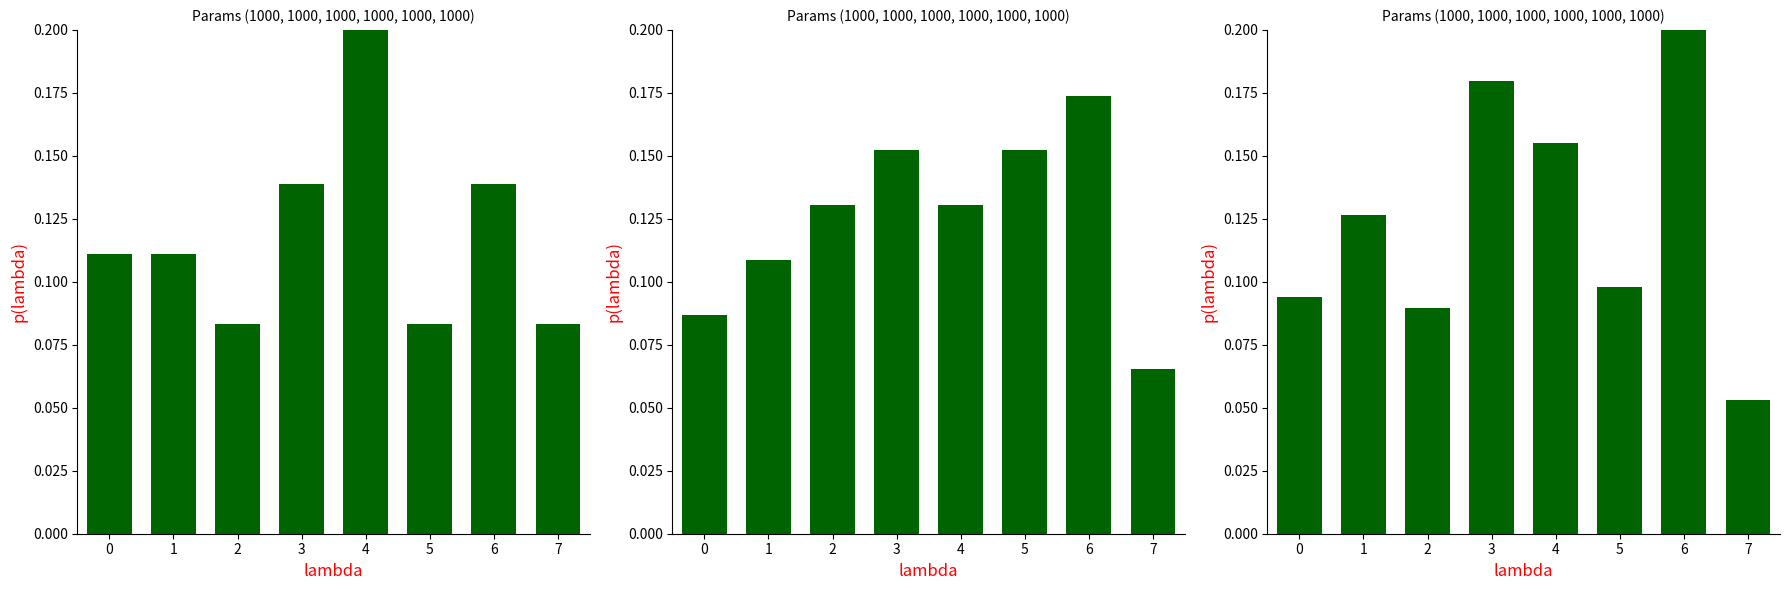

How many groups of bars are there?

8